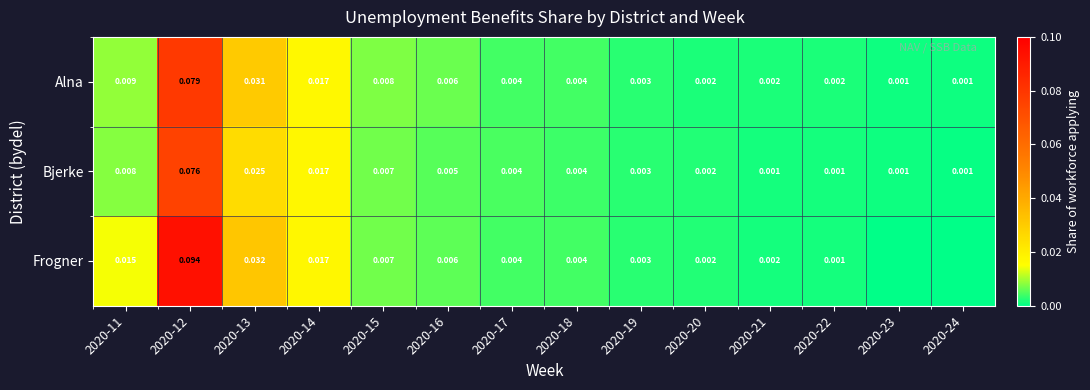

Which has a higher value, 2020-16 or 2020-14?

2020-14